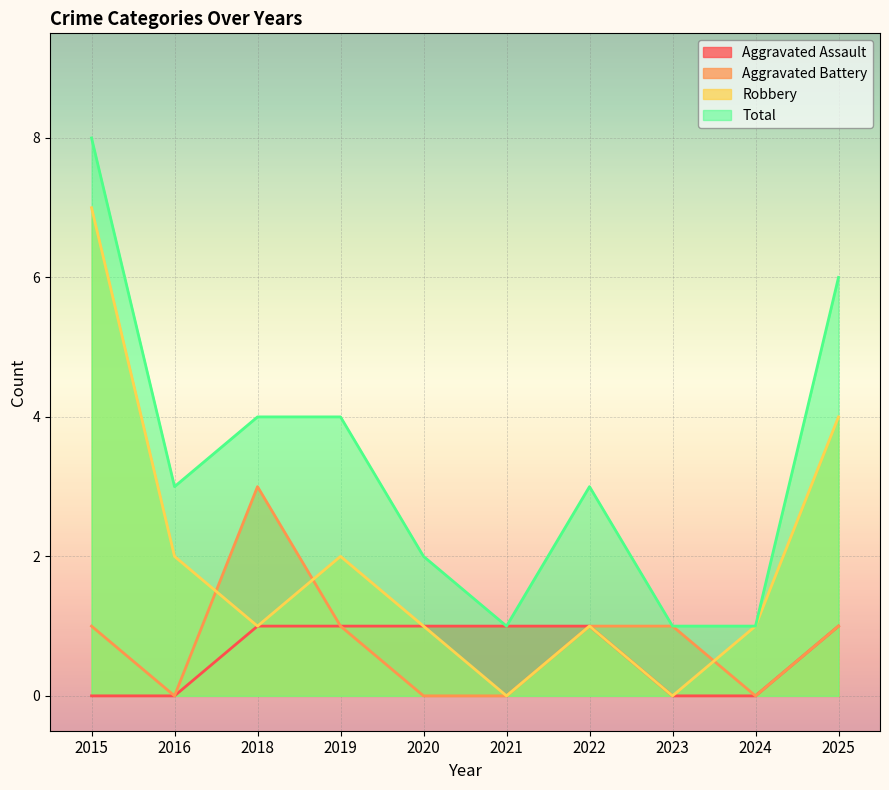

What is the maximum value shown in the chart?

8